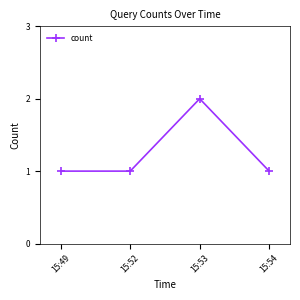

How many lines are shown in the chart?

1